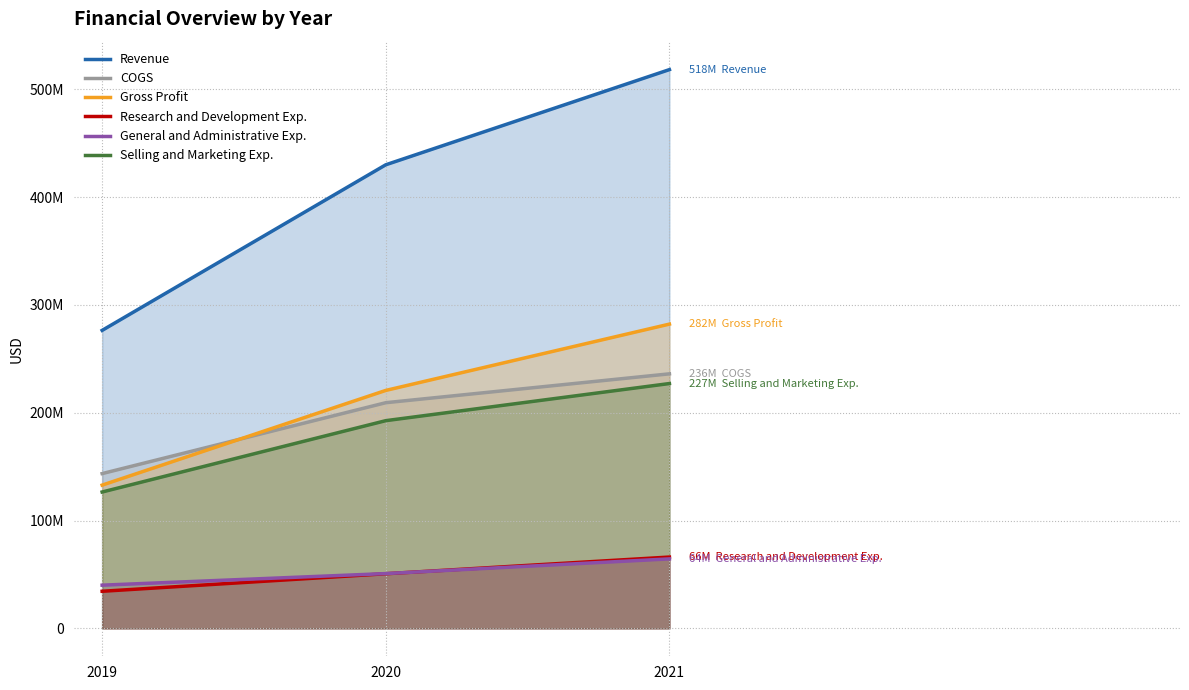

What are all the series names shown in the legend?

Revenue, COGS, Gross Profit, Research and Development Exp., General and Administrative Exp., Selling and Marketing Exp.